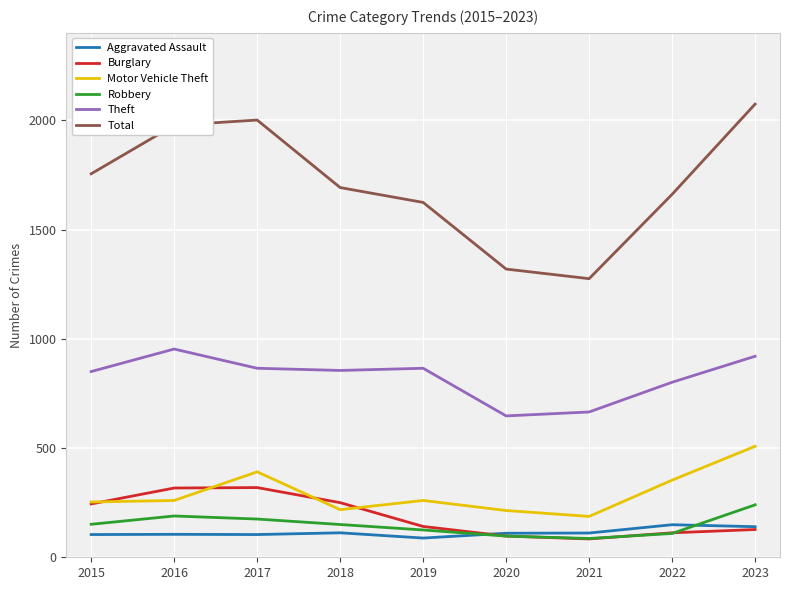

The value of Robbery at 2023 is 240. True or false?

True